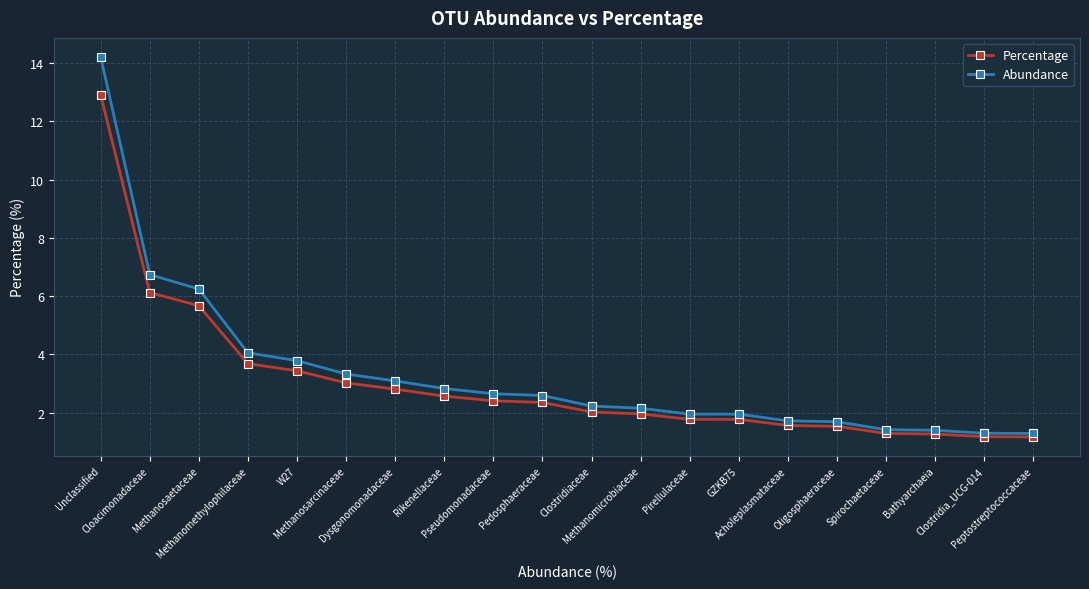

Which series has the widest spread of values?

Abundance